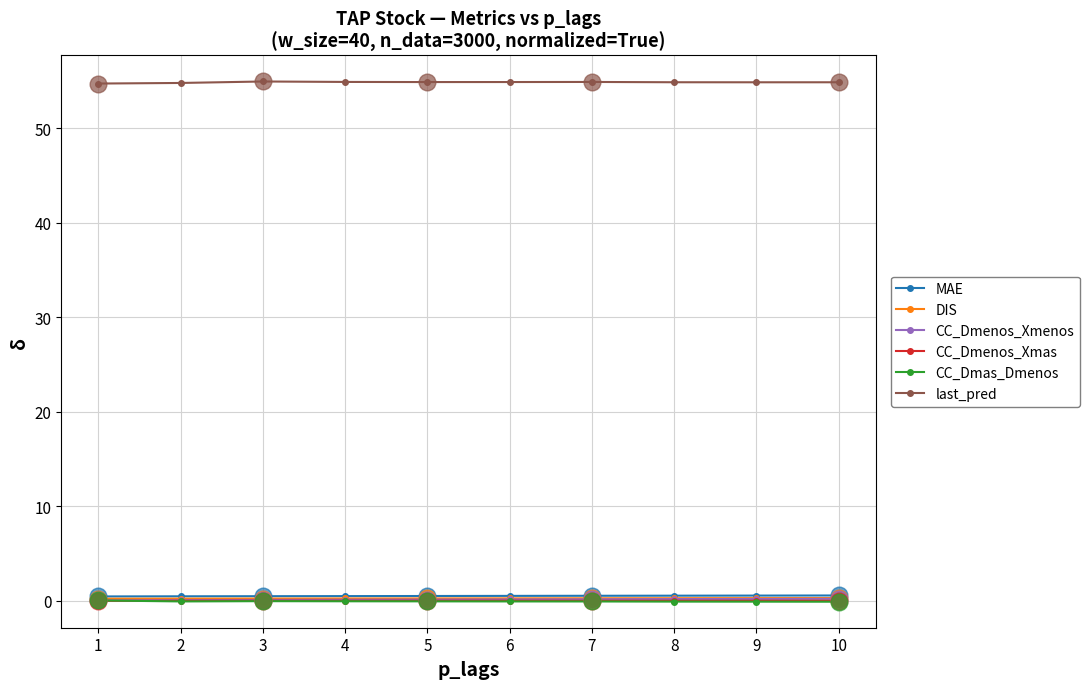

What is the difference between the maximum and minimum values in the last_pred series?

0.2